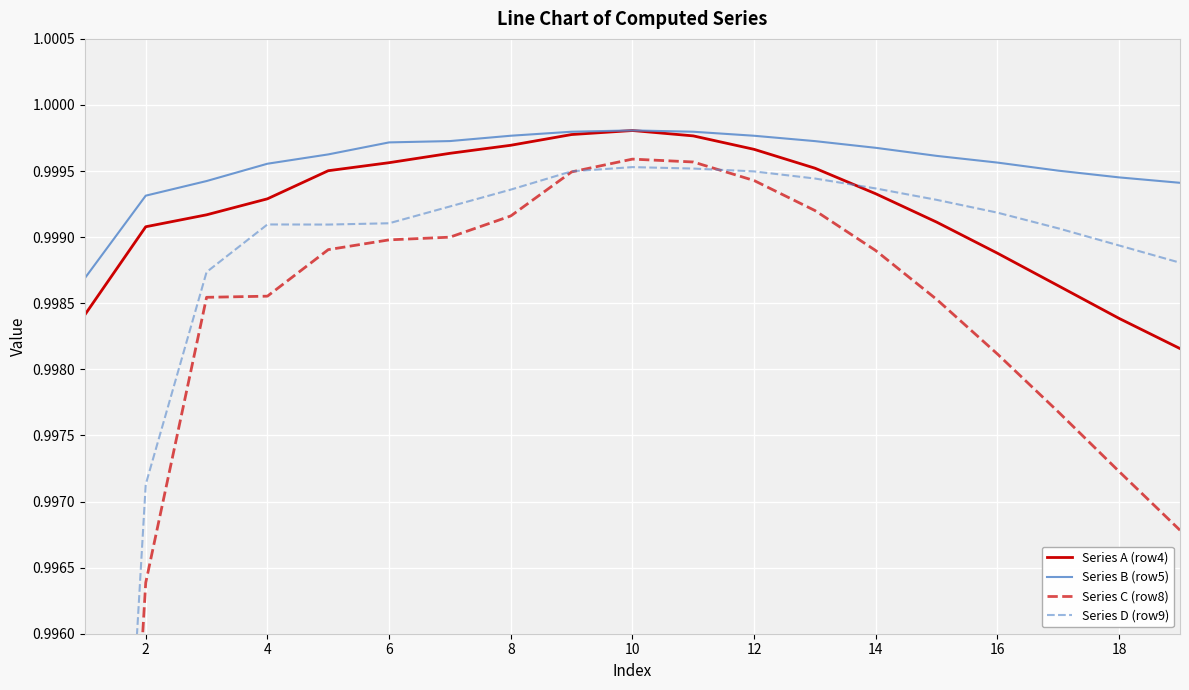

Which series ends up on top after the final intersection of Series A (row4) and Series D (row9)?

Series D (row9)